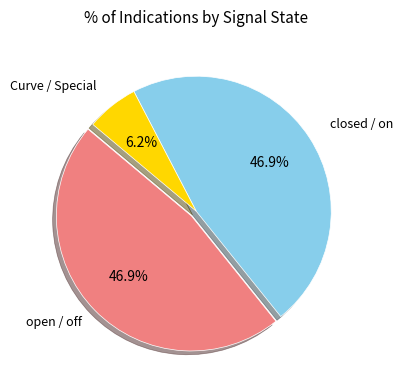

What percentage is NOT represented by open / off?

53.1%